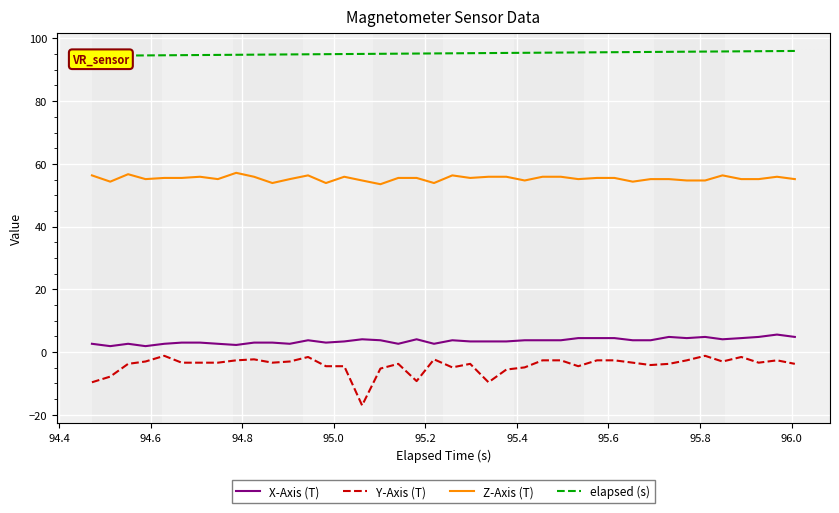

True or false: Y-Axis (T) and X-Axis (T) cross at least once.

False